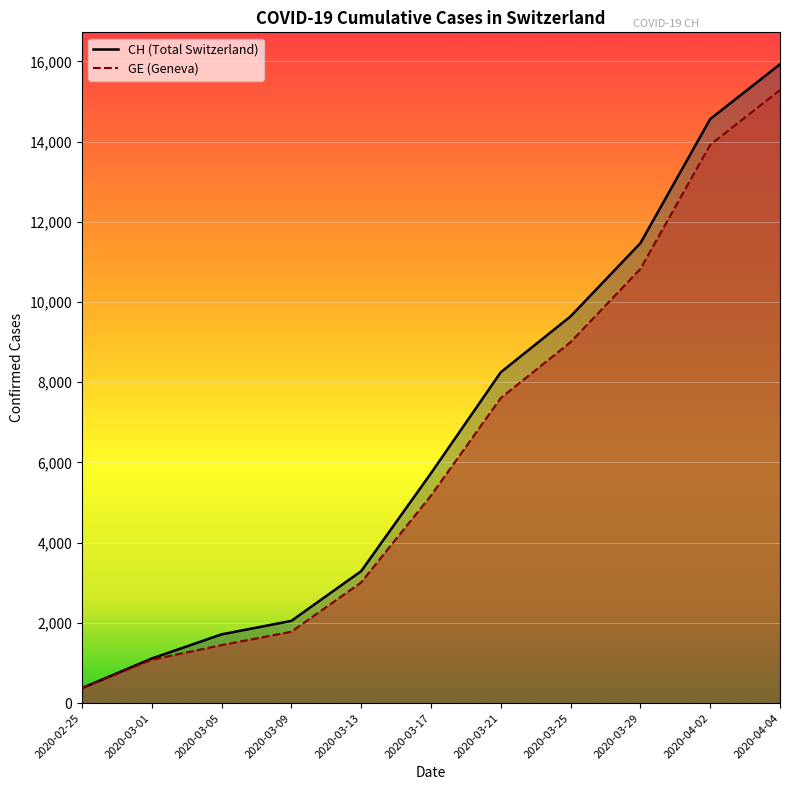

What is the difference between the second highest and minimum values in the CH series?

14186